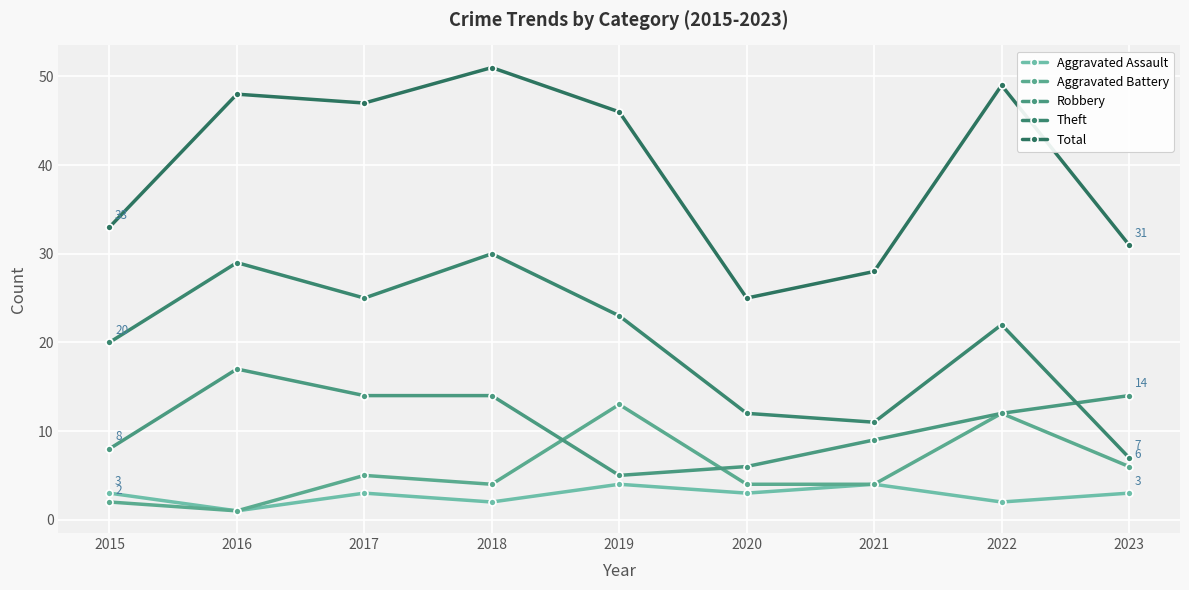

List the series in order of their peak value, lowest first.

Aggravated Assault, Aggravated Battery, Robbery, Theft, Total